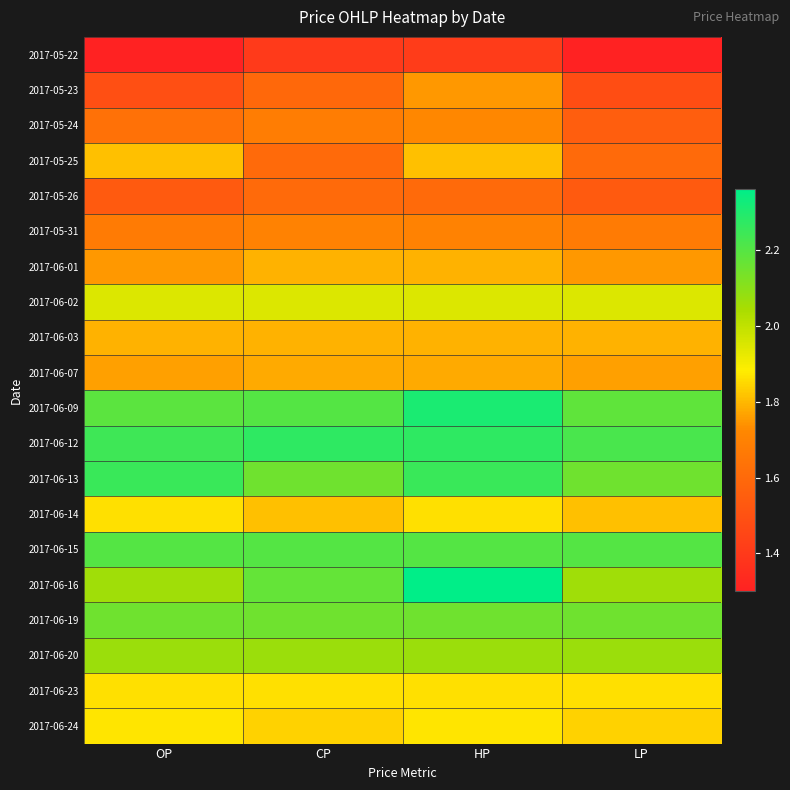

At which category is the sum across all series the highest?

HP